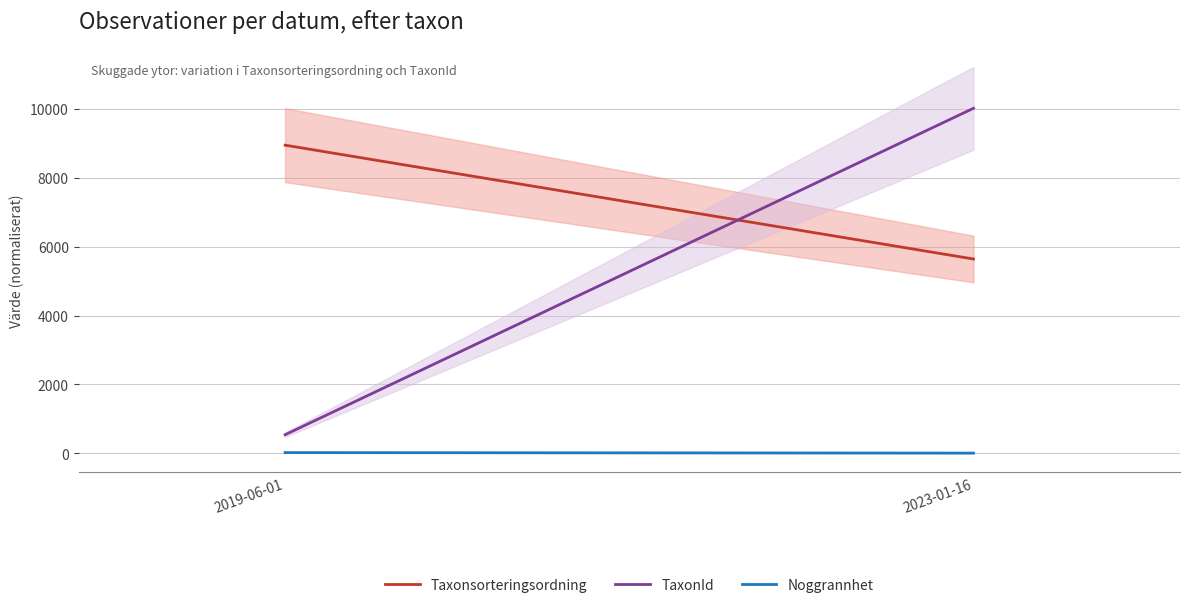

What is the sum of the TaxonId values at 2019-06-01 and 2023-01-16?

10554.1